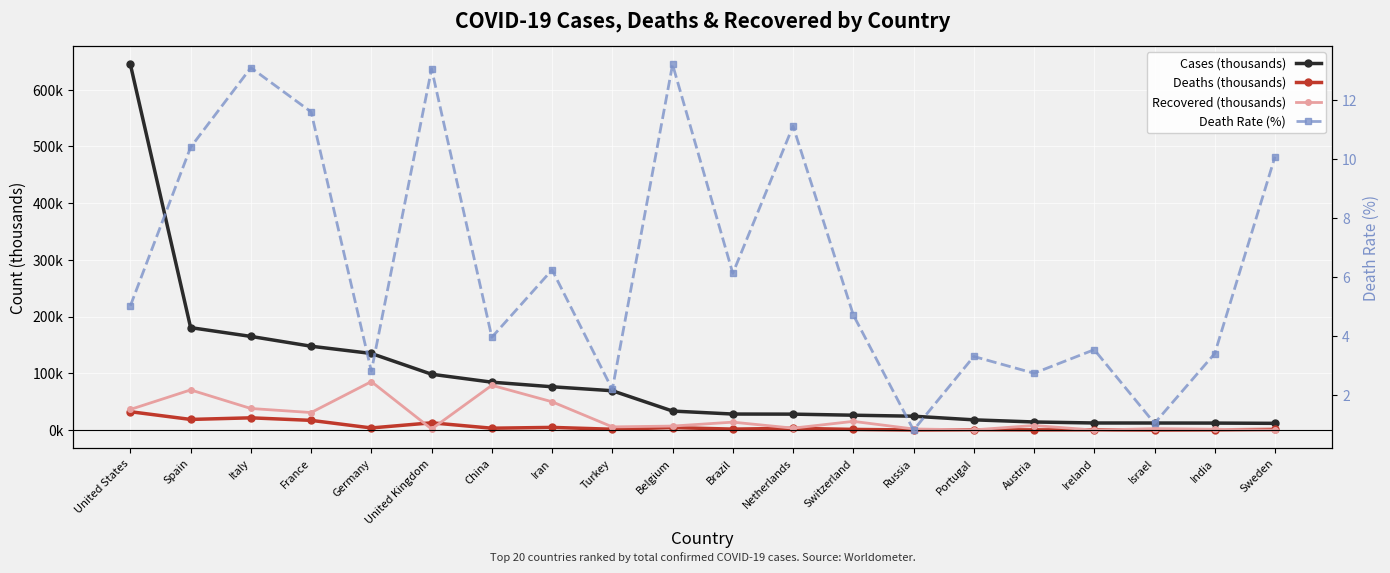

Where does the Cases (thousands) series first go above 33?

United States